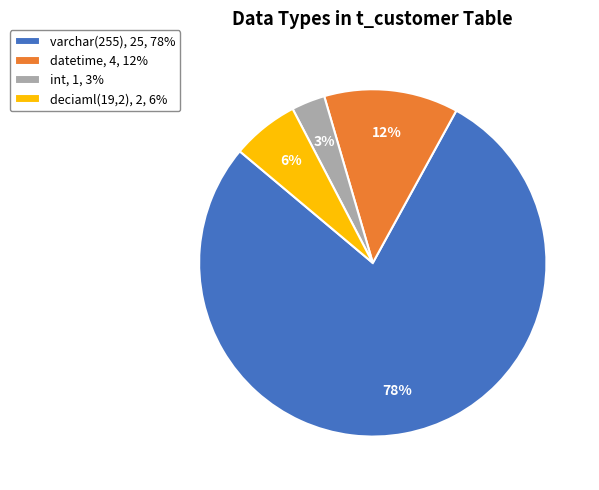

The deciaml(19,2), 2, 6% slice represents 1% of the pie. True or false?

False